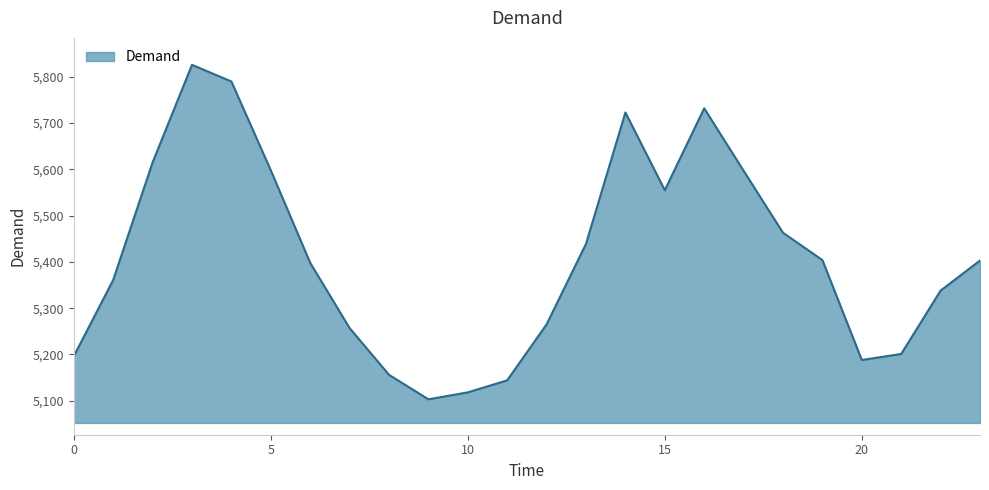

What is the greatest value displayed?

5826